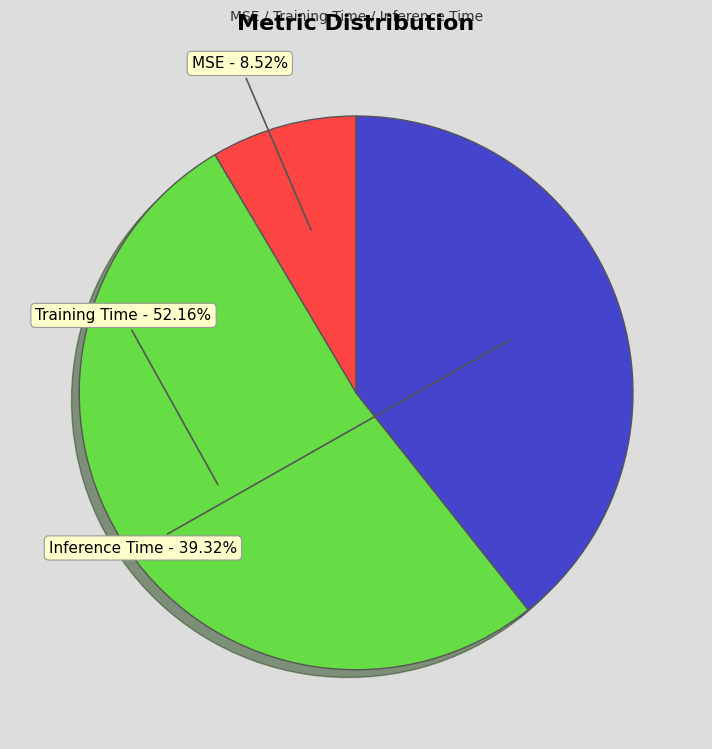

Is there a majority slice in this chart?

Yes